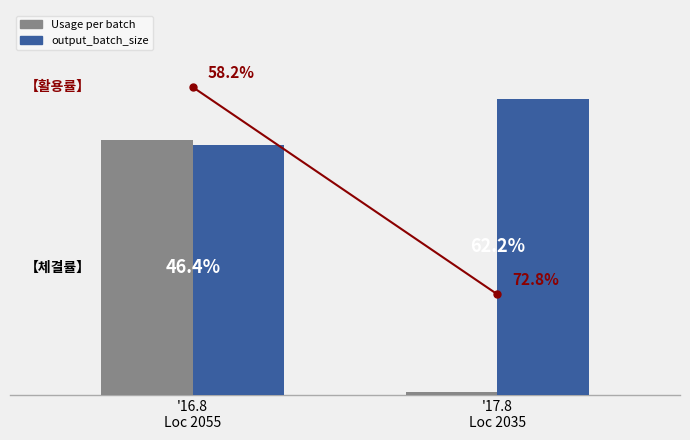

Which series has the largest range (max minus min)?

Usage per batch